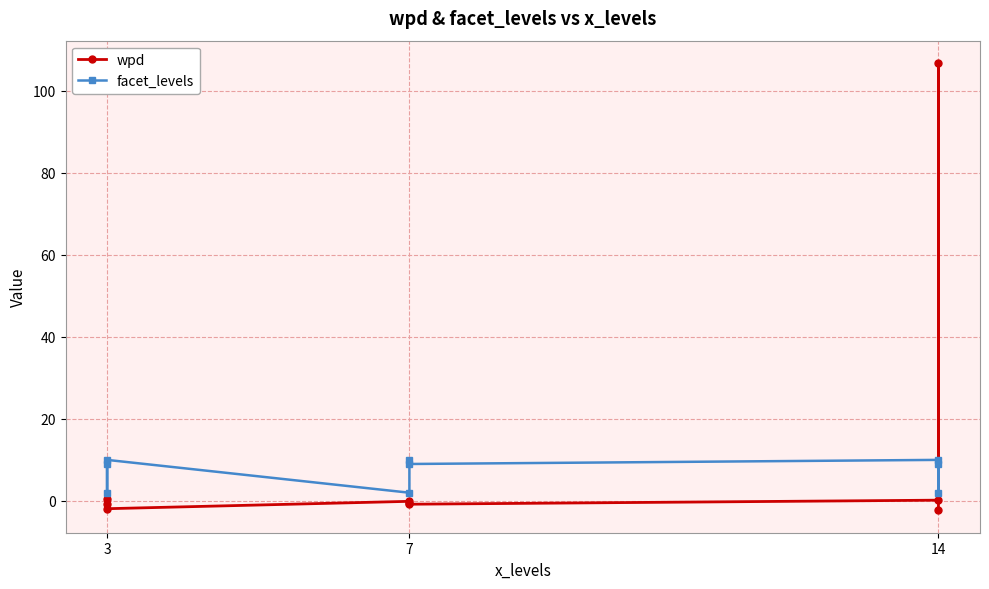

How many values in wpd are below zero?

6